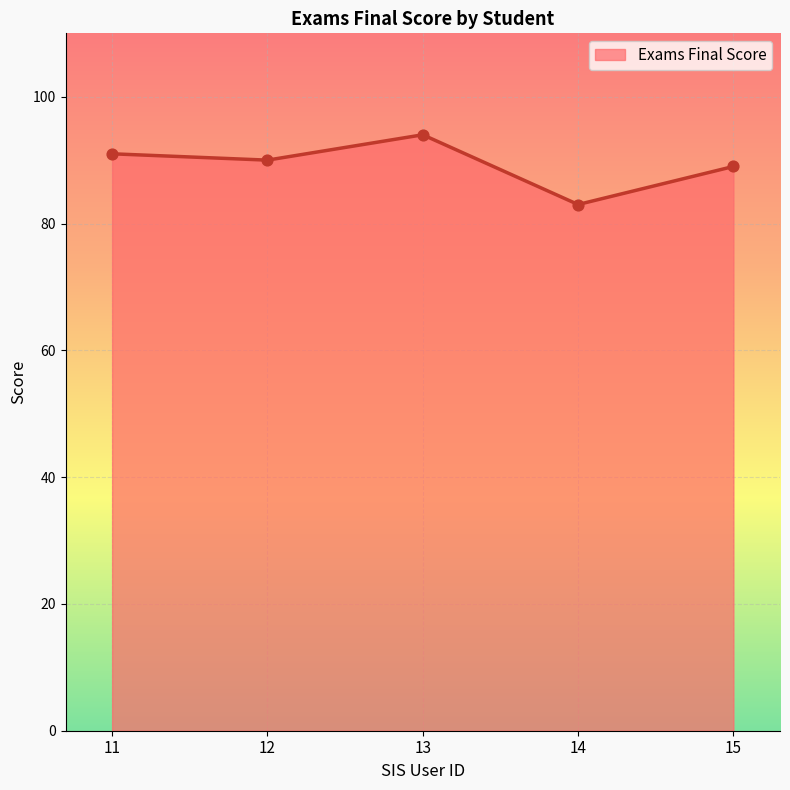

What is the change in value from 12 to 13?

+4